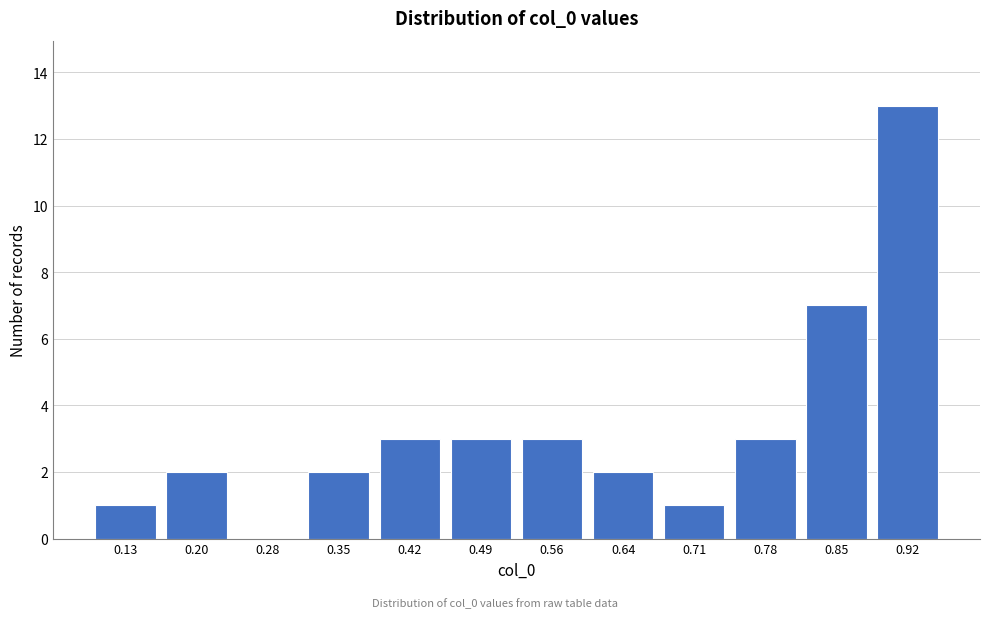

Reading left to right, what are all the values shown in this chart?

0.13=1	0.20=2	0.28=0	0.35=2	0.42=3	0.49=3	0.56=3	0.64=2	0.71=1	0.78=3	0.85=7	0.92=13